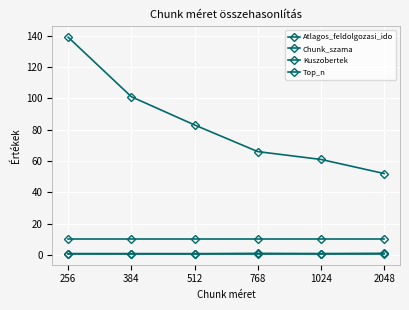

True or false: Chunk_szama and Kuszobertek intersect in this chart.

False